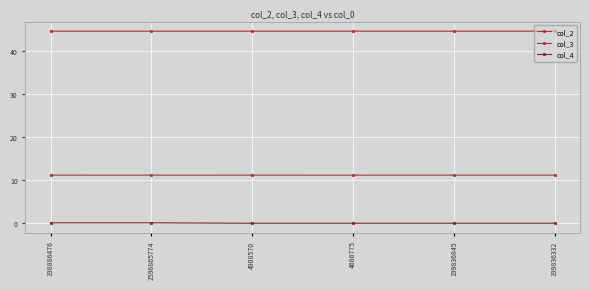

What is the value of the col_3 point at the 5th from the left?

11.2